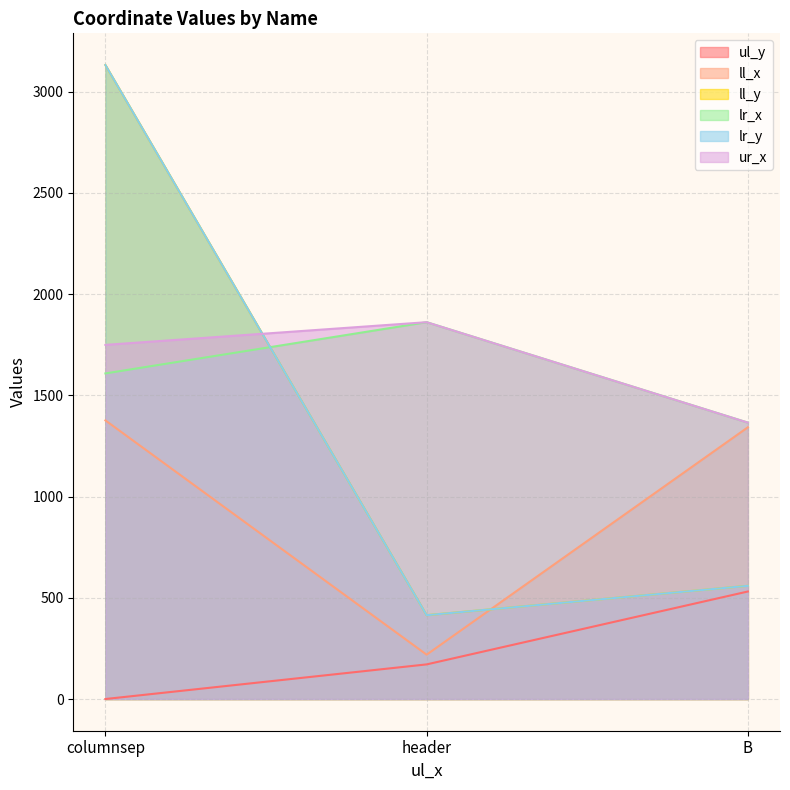

What is the value of the lr_x point at the 1st from the left?

1608